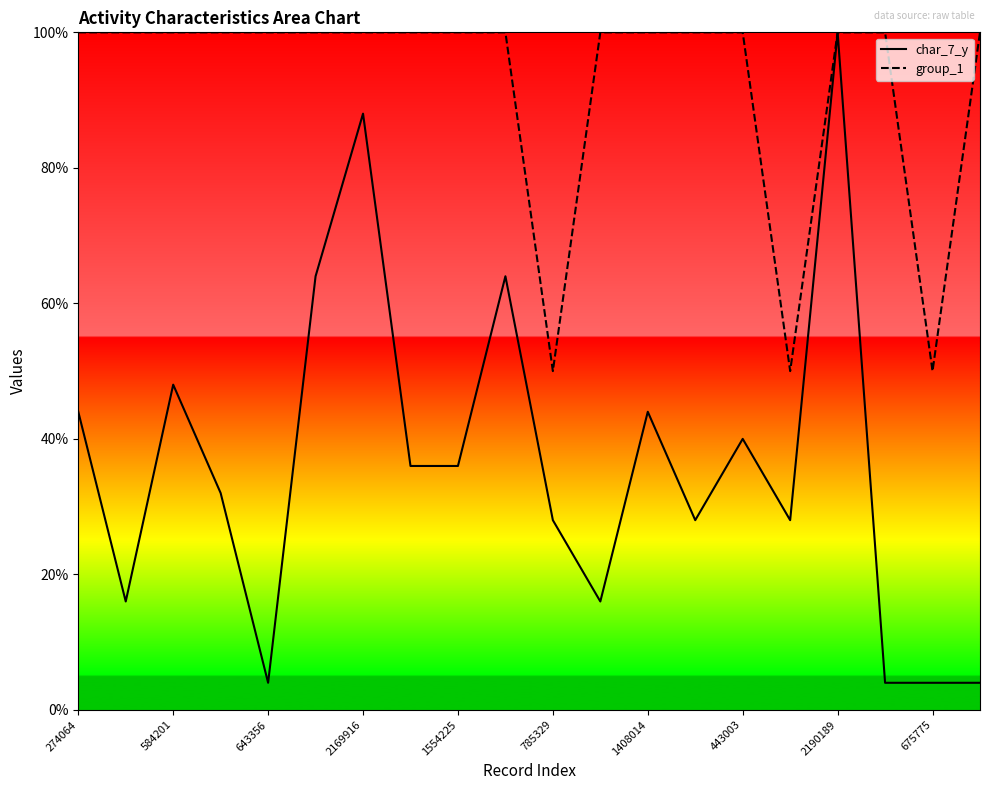

What is the difference between the maximum and minimum values in the char_7_y series?

1.0